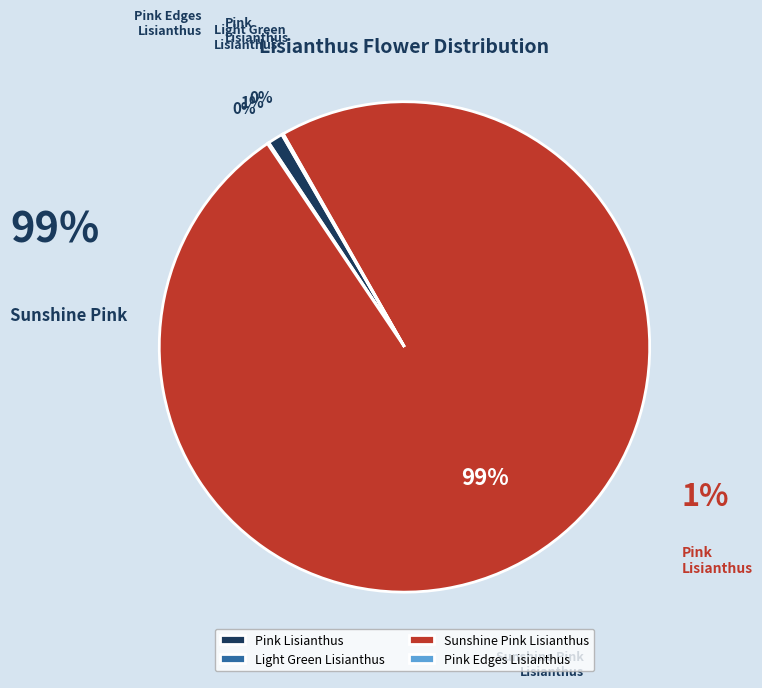

What is the ratio of the value at Light Green Lisianthus to the value at Pink Edges Lisianthus?

1.1